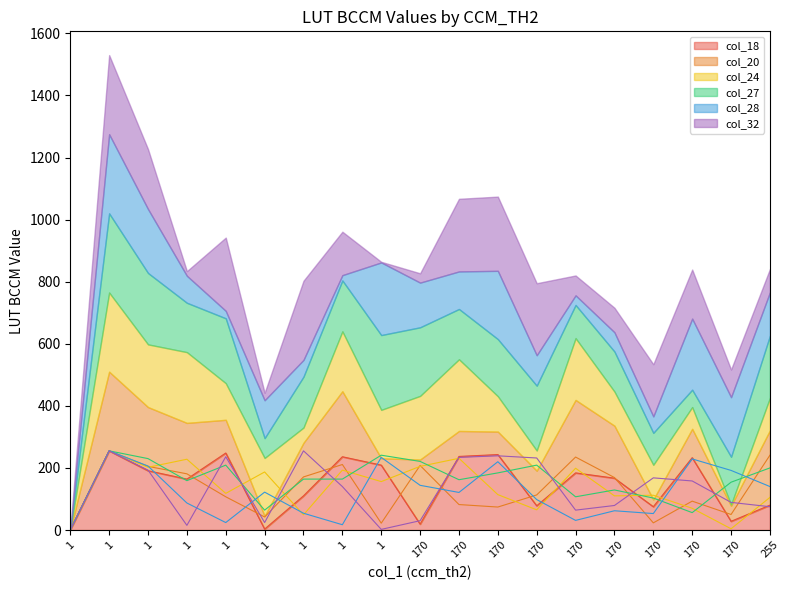

Which series has the largest range (max minus min)?

col_18